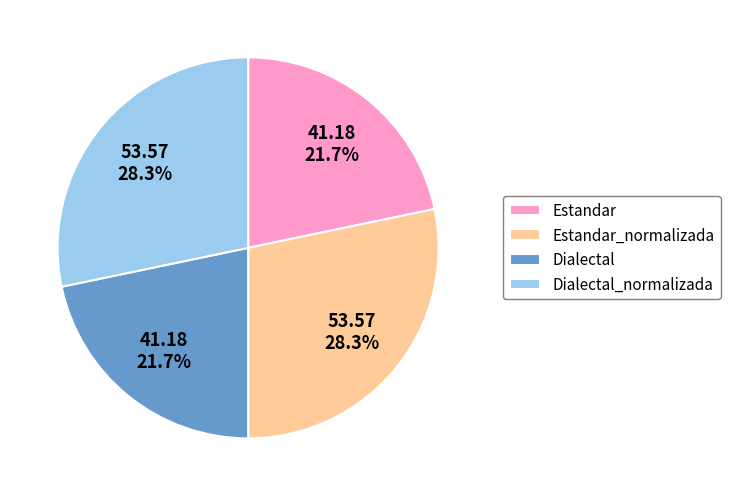

Is there any slice that represents more than half of the pie?

No